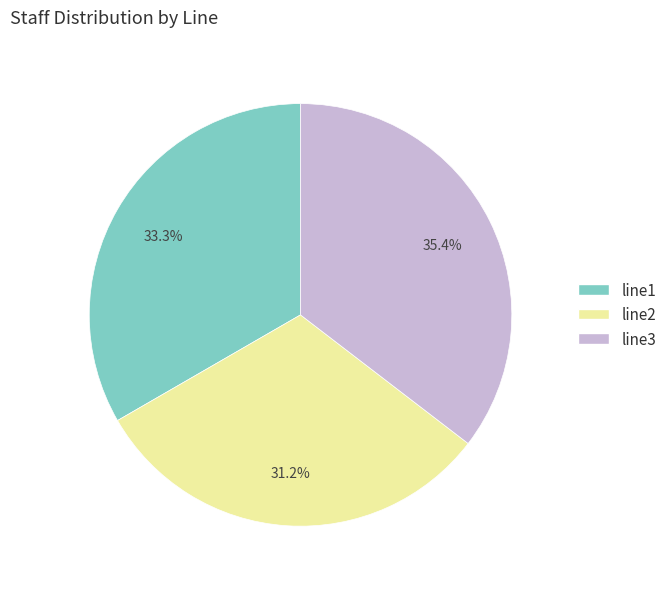

What is the ratio of the value at line3 to the value at line1?

1.1